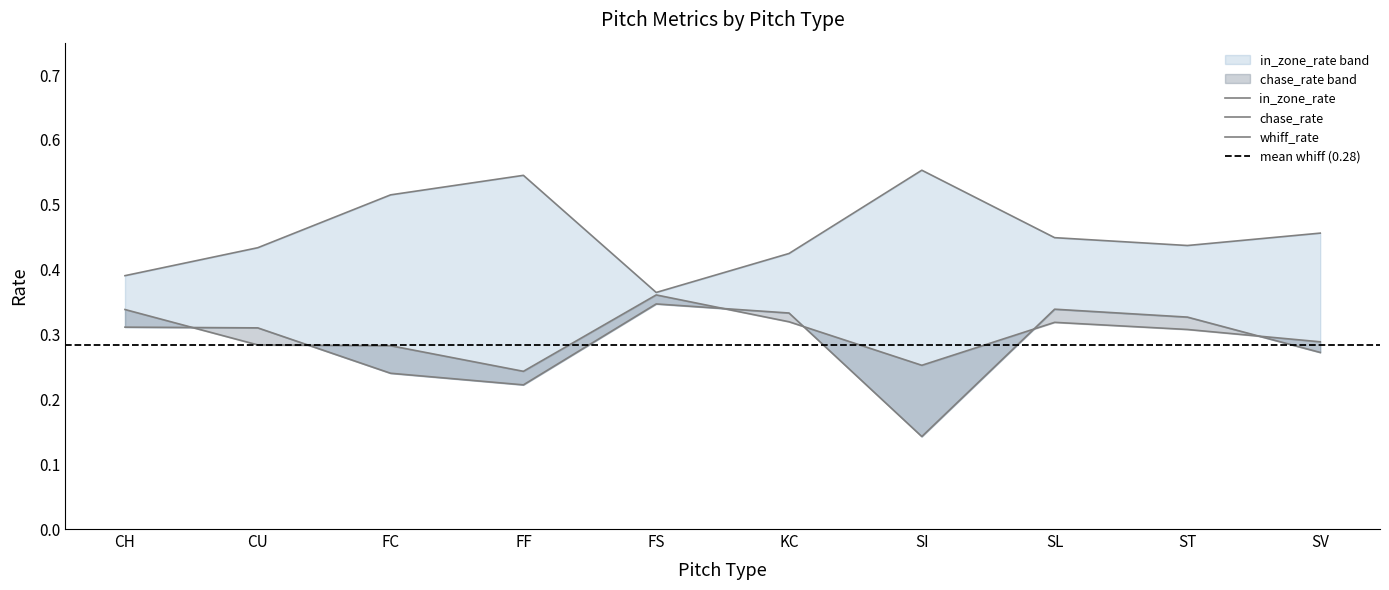

Reading right to left, transcribe all the data shown in this chart.

whiff_rate: SV=0.3	ST=0.3	SL=0.3	SI=0.1	KC=0.3	FS=0.3	FF=0.2	FC=0.2	CU=0.3	CH=0.3
chase_rate: SV=0.3	ST=0.3	SL=0.3	SI=0.3	KC=0.3	FS=0.4	FF=0.2	FC=0.3	CU=0.3	CH=0.3
in_zone_rate: SV=0.5	ST=0.4	SL=0.4	SI=0.6	KC=0.4	FS=0.4	FF=0.5	FC=0.5	CU=0.4	CH=0.4